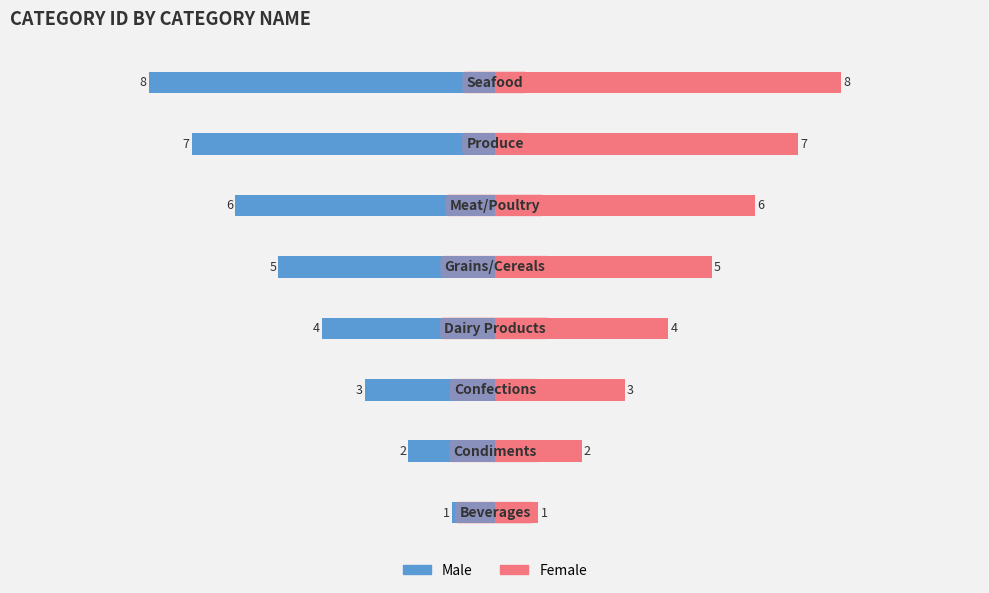

True or false: Female has a value of 1 at 0.

True